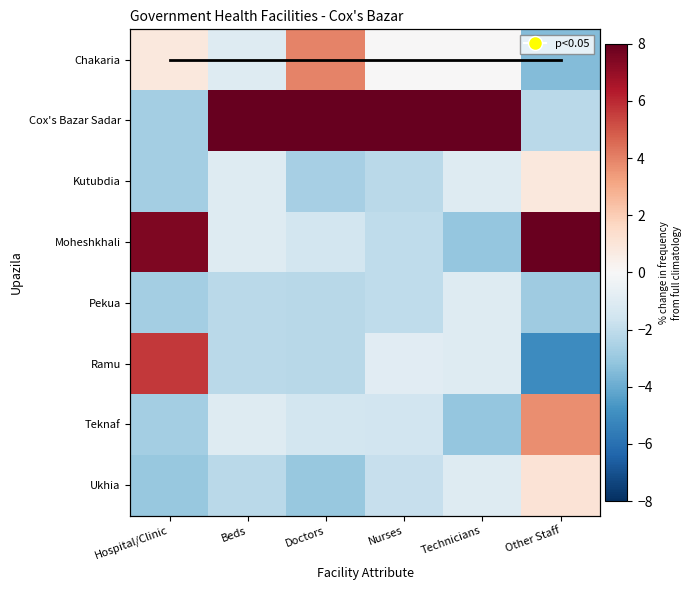

At which label does Chakaria reach its peak?

Doctors